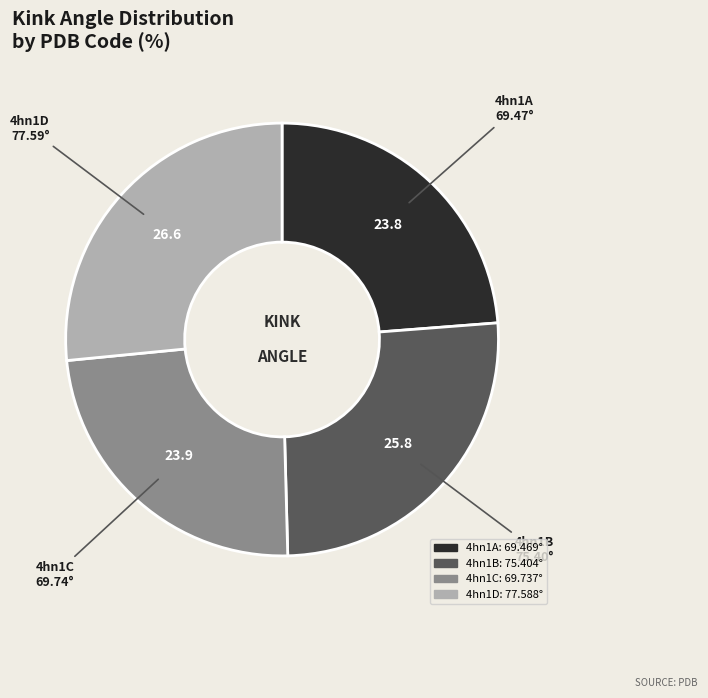

Does 4hn1C account for over 50% of the chart?

No